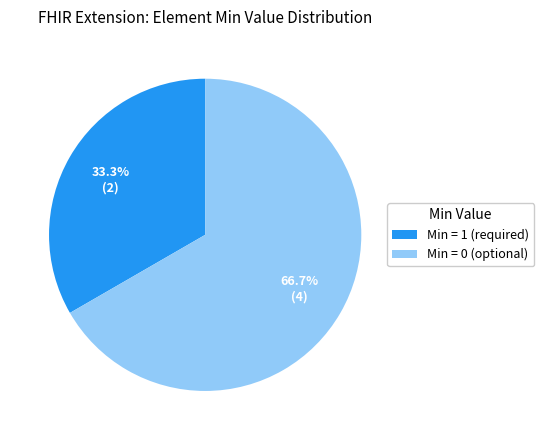

To the nearest percent, what is the average slice percentage?

50%